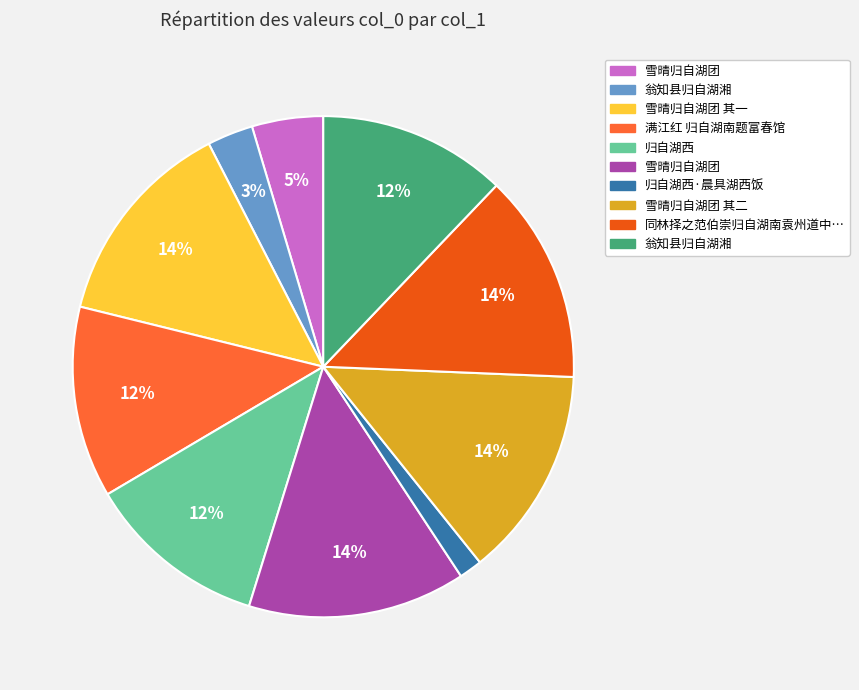

To the nearest percent, what is the difference between the largest and smallest slice percentages?

13%